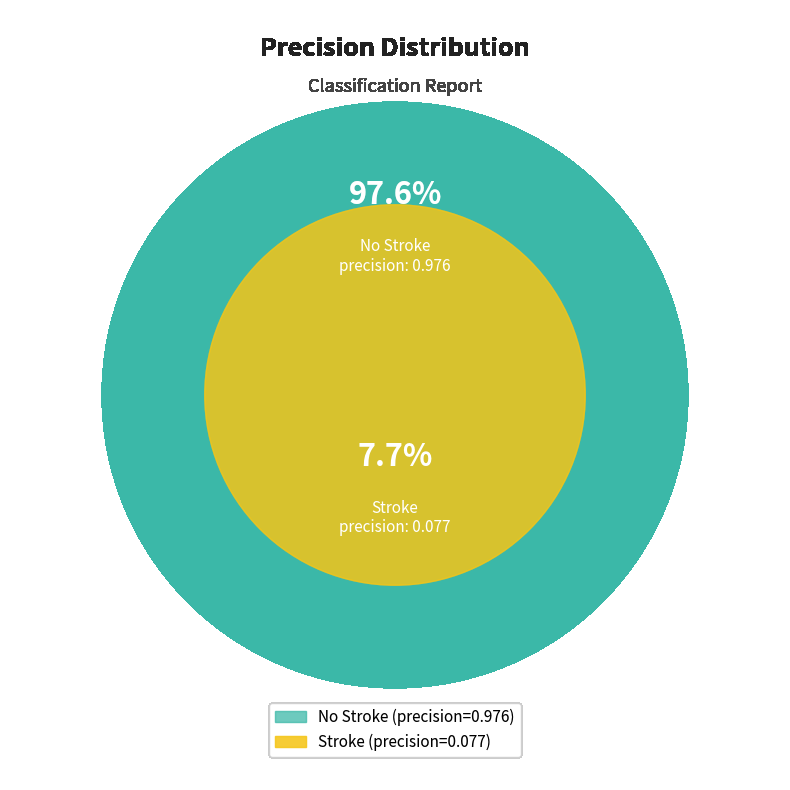

How many slices are in this pie chart?

2